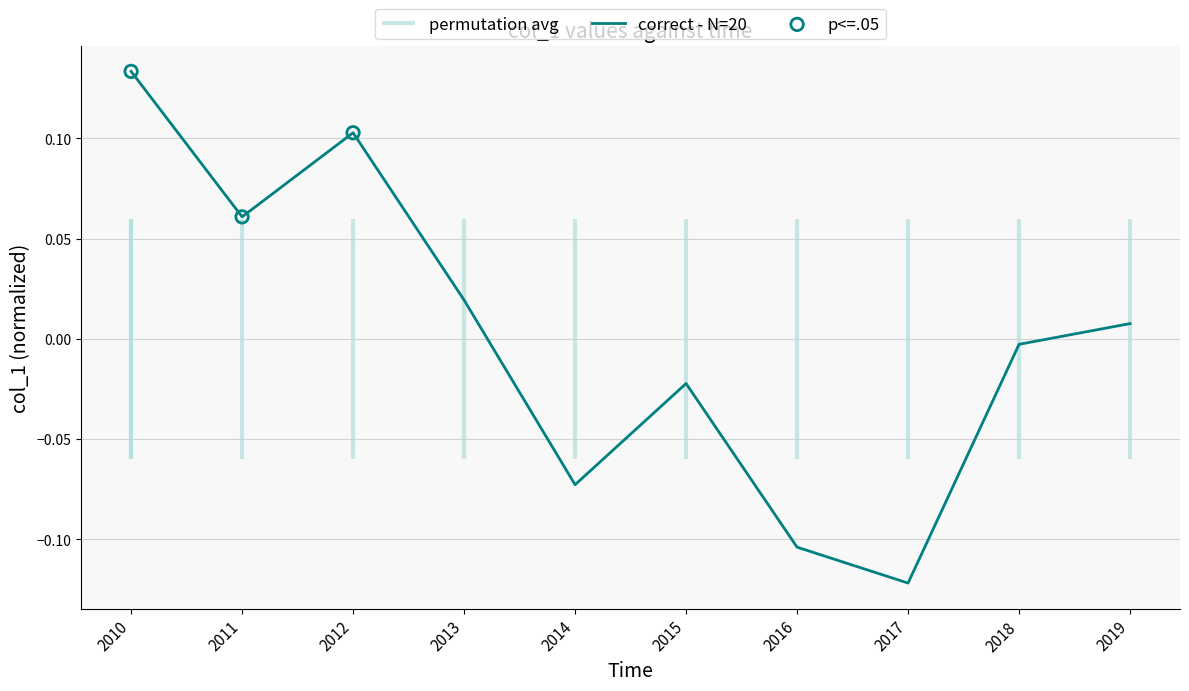

Which has a higher value, 2017 or 2013?

2013